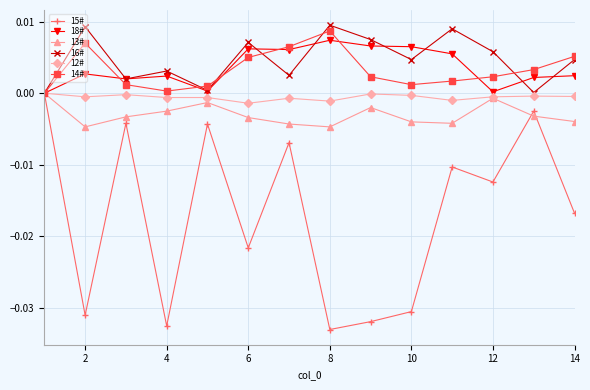

How many interior local valleys does the 16# series have?

5